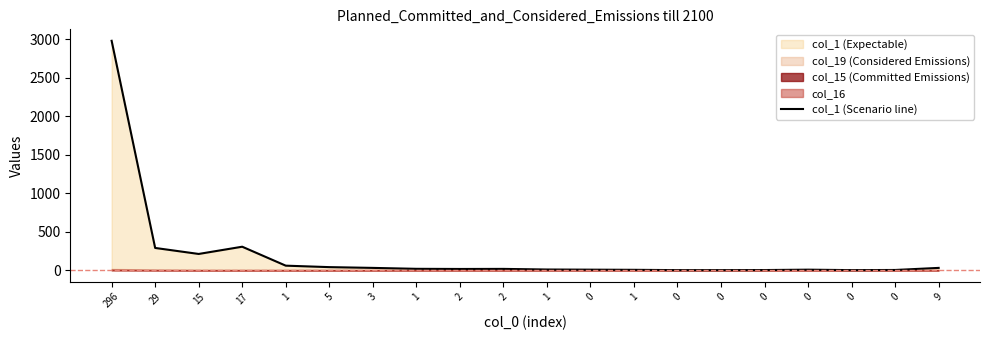

What is the label of the 20th point from the right?

296